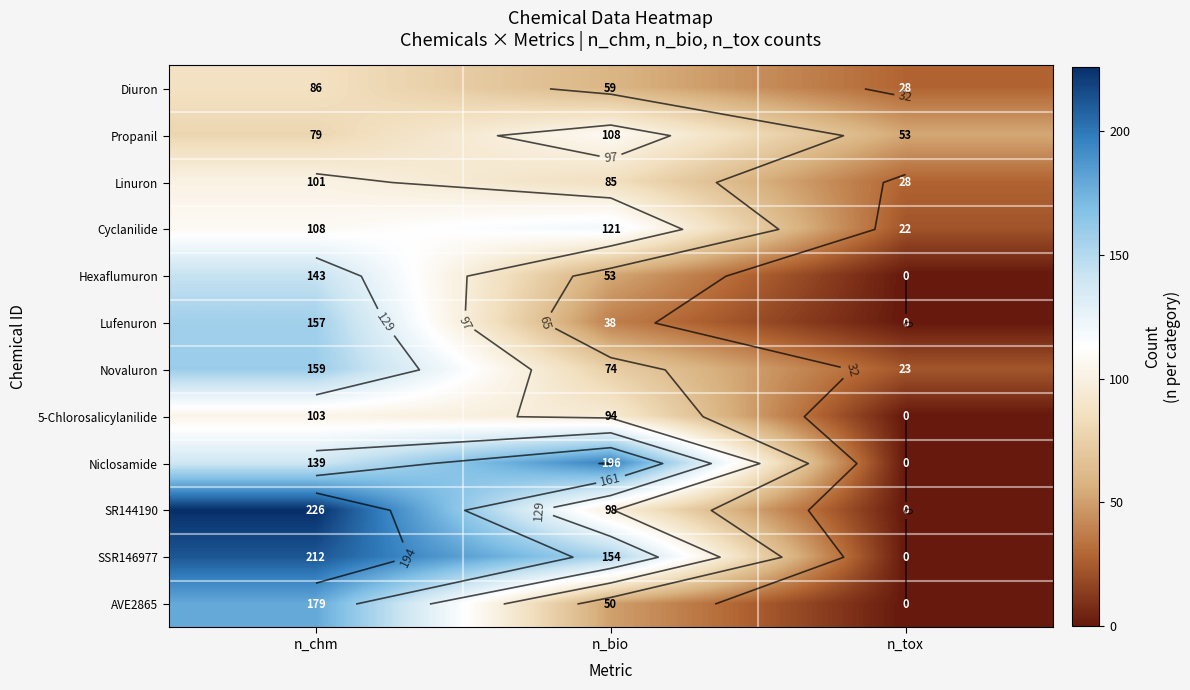

How many distinct data groups are displayed?

12